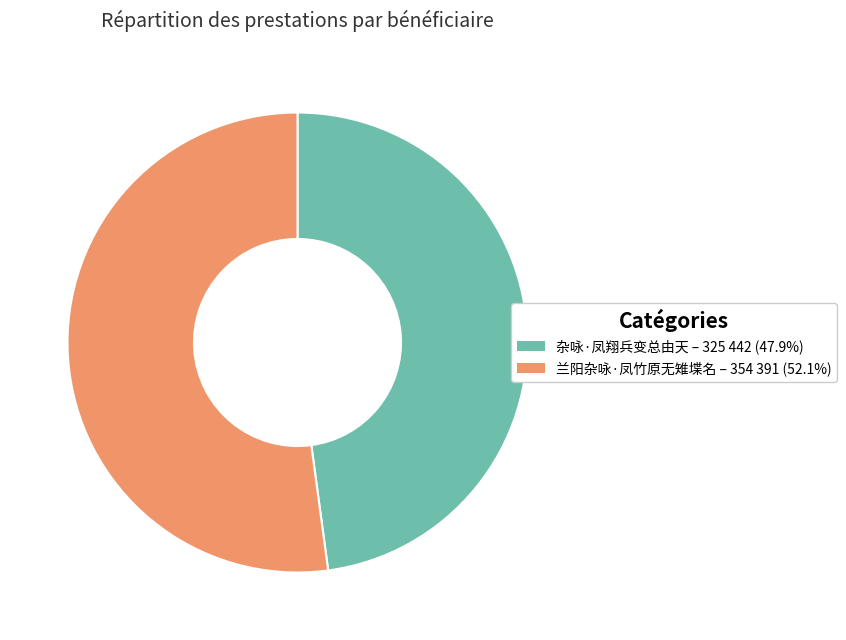

Combined, do 兰阳杂咏·凤竹原无雉堞名 – 354 391 (52.1%) and 杂咏·凤翔兵变总由天 – 325 442 (47.9%) account for over 50%?

Yes